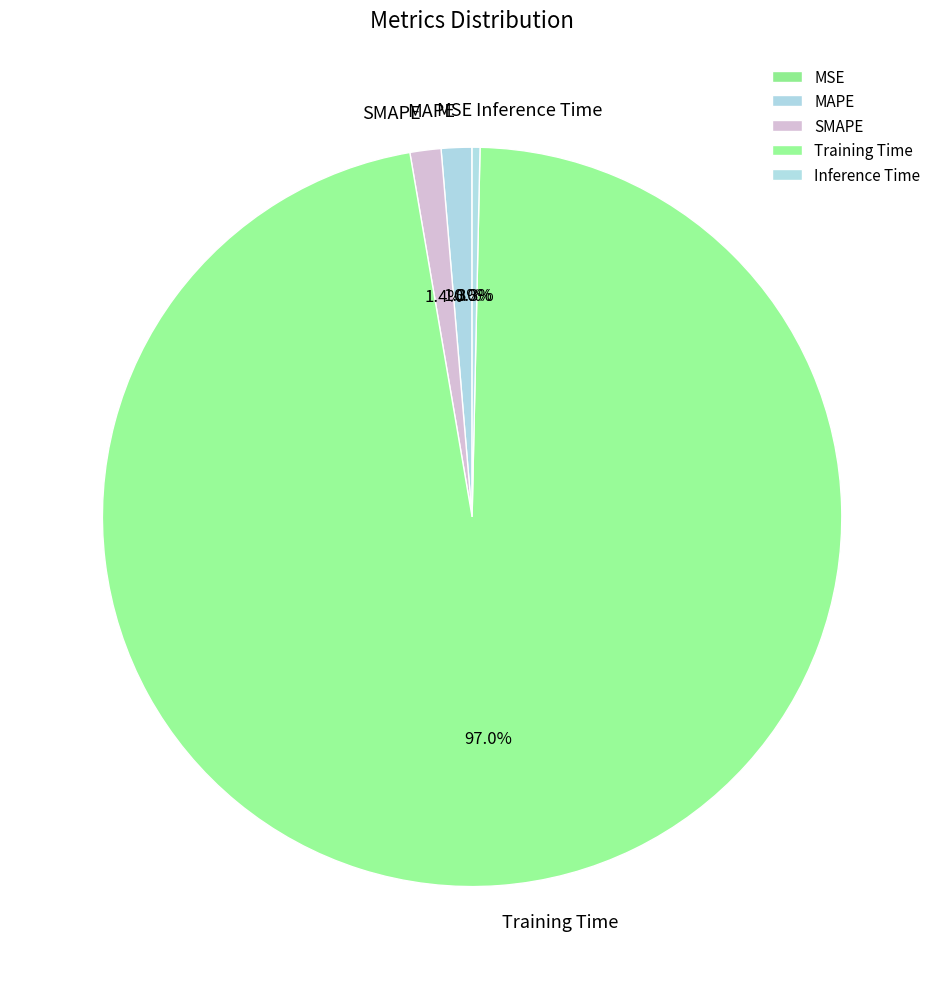

What is the largest slice in the pie chart?

Training Time